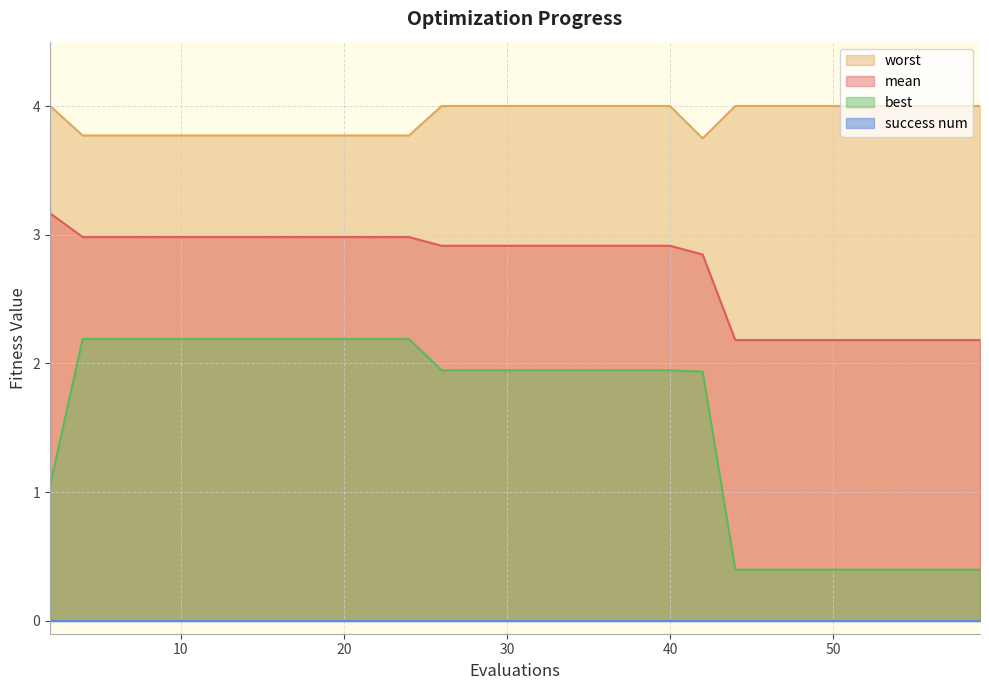

What is the greatest value displayed?

4.0